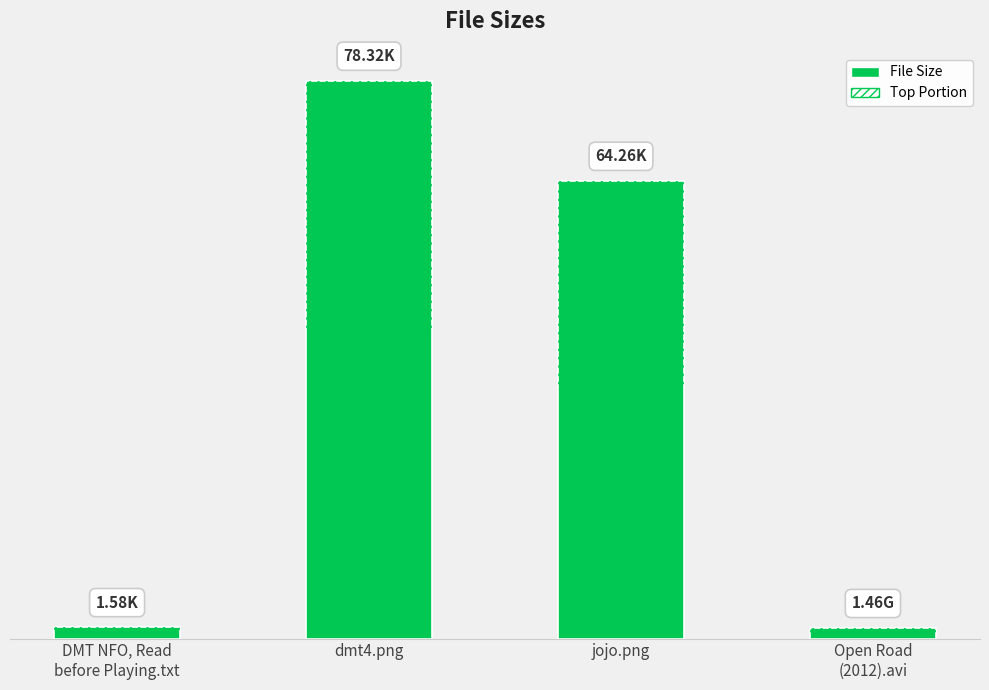

Reading left to right, transcribe all the data shown in this chart.

DMT NFO, Read
before Playing.txt=1.6	dmt4.png=78.3	jojo.png=64.3	Open Road
(2012).avi=1.5